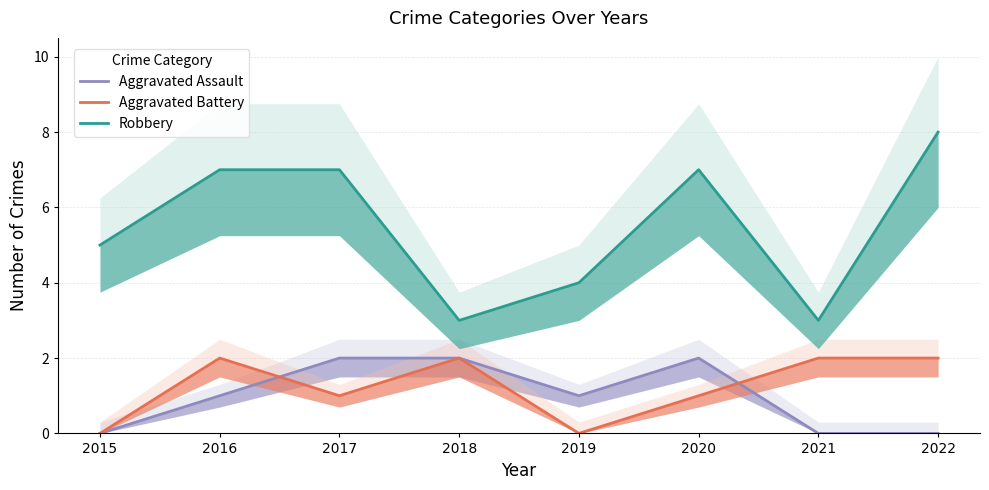

At how many categories does at least one series exceed 2?

8